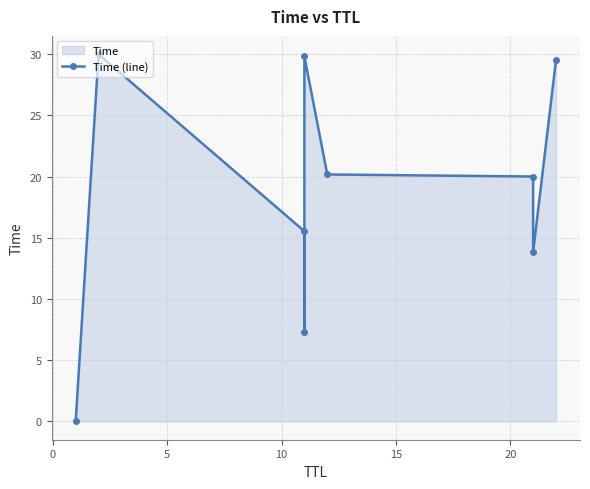

What is the average value?

18.5